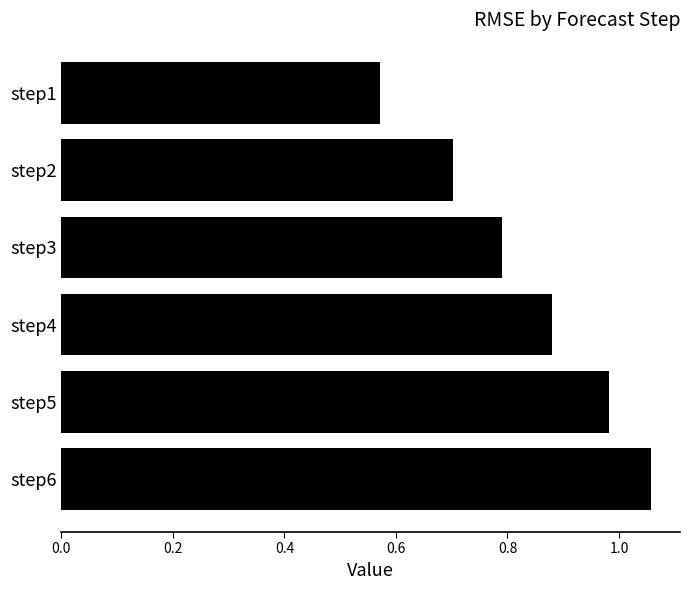

What is the difference between the maximum and minimum values?

0.5